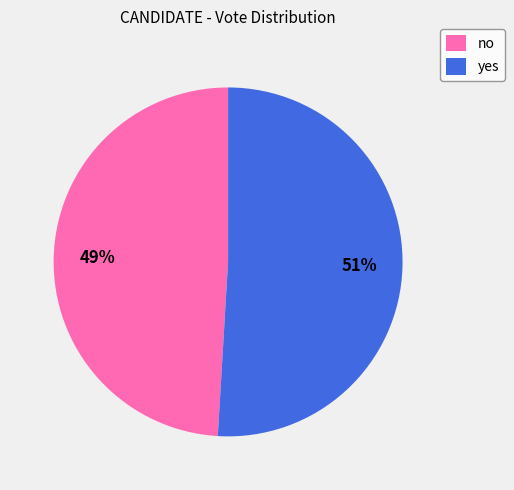

Count the number of slices in the pie.

2